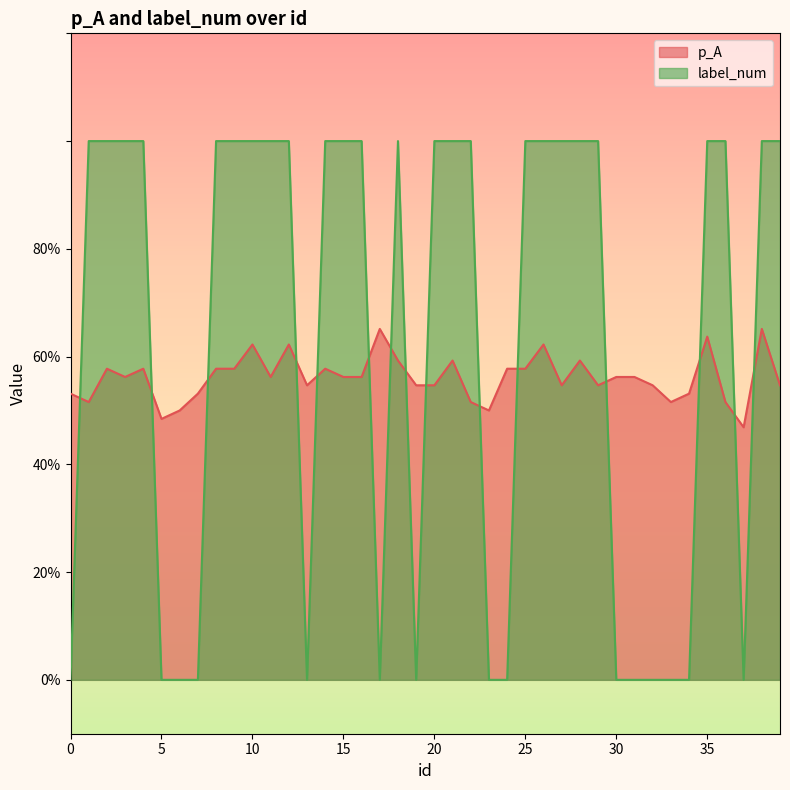

Reading right to left, list all the values displayed in this chart.

p_A: 0.5	0.7	0.5	0.5	0.6	0.5	0.5	0.5	0.6	0.6	0.5	0.6	0.5	0.6	0.6	0.6	0.5	0.5	0.6	0.5	0.5	0.6	0.7	0.6	0.6	0.6	0.5	0.6	0.6	0.6	0.6	0.6	0.5	0.5	0.5	0.6	0.6	0.6	0.5	0.5
label_num: 1.0	1.0	0.0	1.0	1.0	0.0	0.0	0.0	0.0	0.0	1.0	1.0	1.0	1.0	1.0	0.0	0.0	1.0	1.0	1.0	0.0	1.0	0.0	1.0	1.0	1.0	0.0	1.0	1.0	1.0	1.0	1.0	0.0	0.0	0.0	1.0	1.0	1.0	1.0	0.0